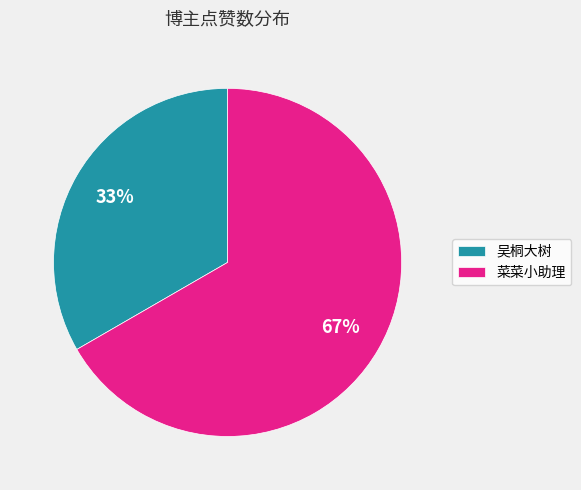

To the nearest percent, what is the average slice percentage?

50%